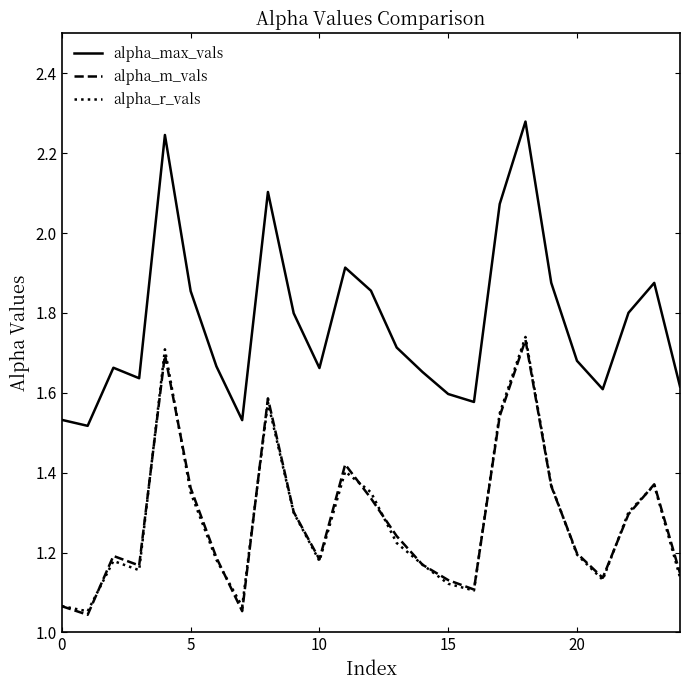

True or false: alpha_r_vals and alpha_m_vals cross at least once.

True